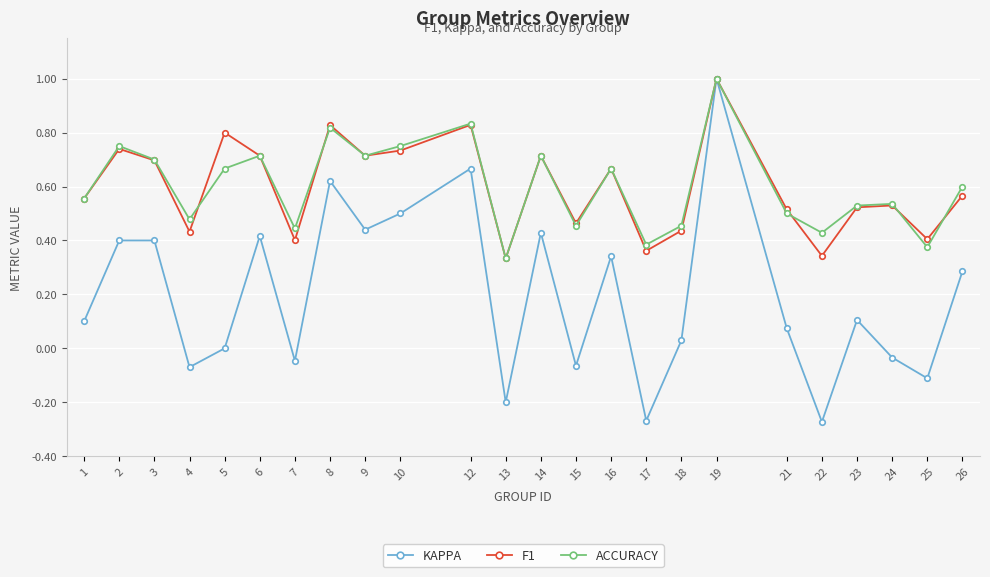

Which category has the highest value across all series?

19